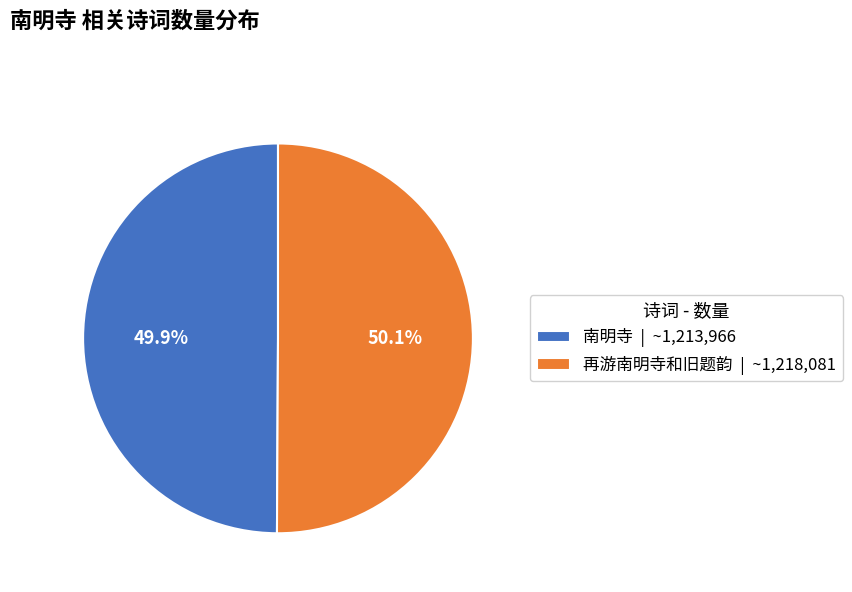

How many slices are in this pie chart?

2